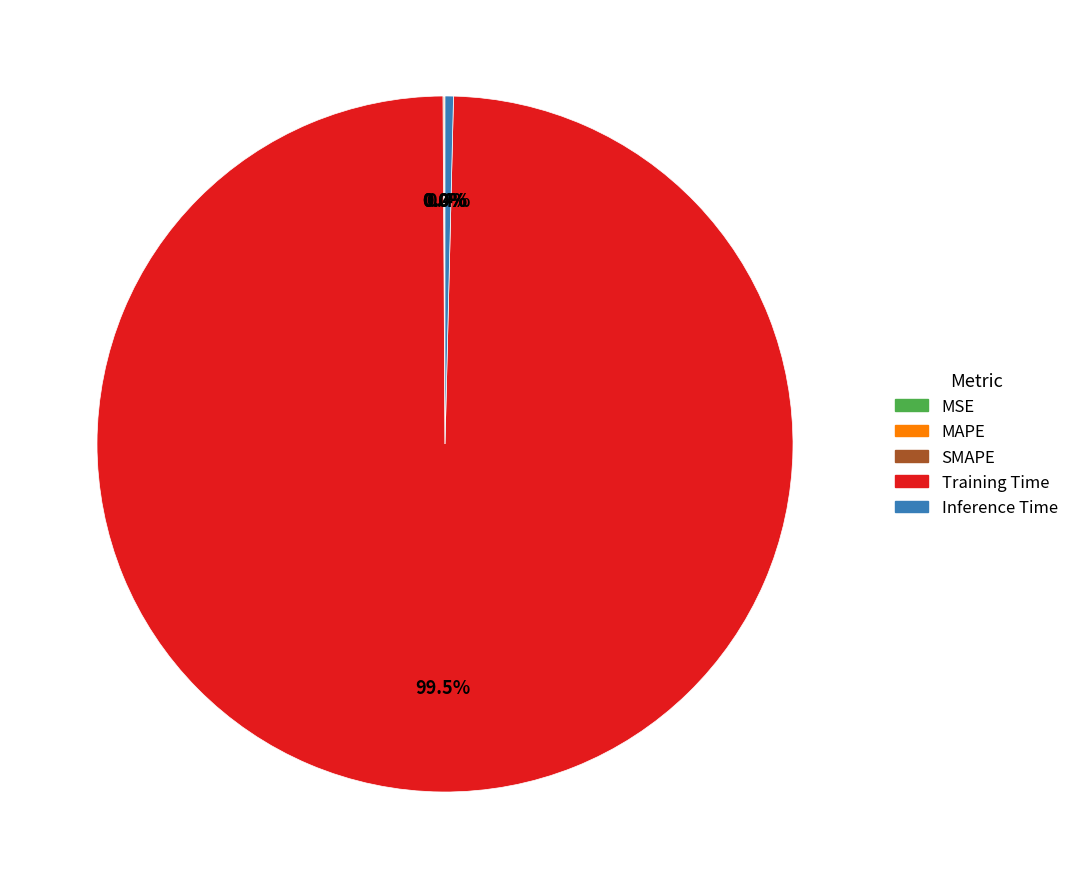

Which slice represents more than half of the pie?

Training Time